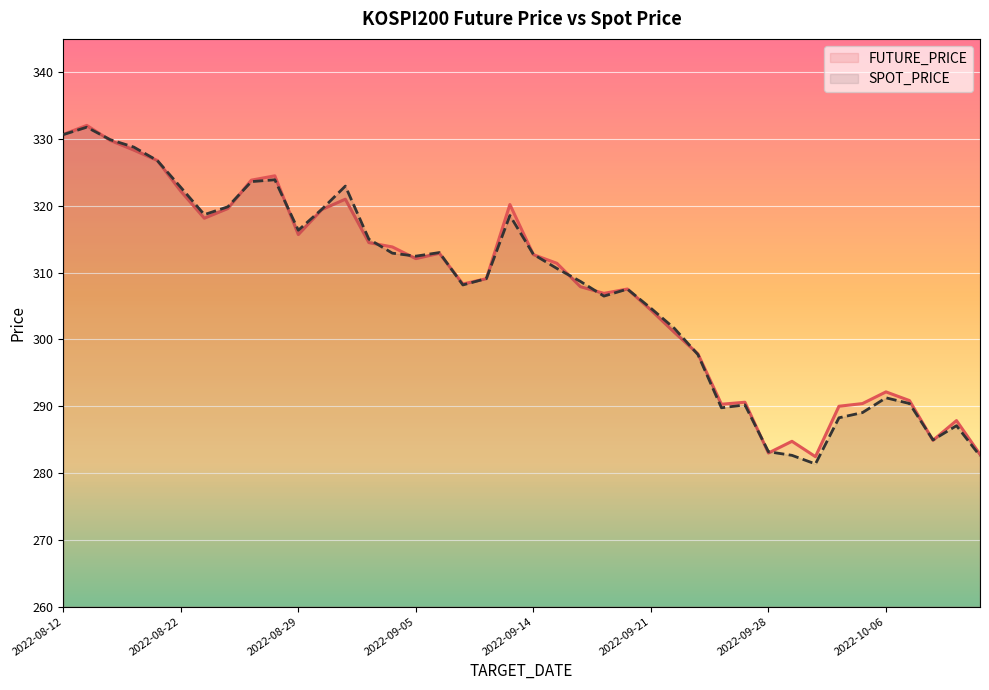

Reading left to right, what are all the values shown in this chart?

FUTURE_PRICE: 330.7	332.1	329.8	328.4	326.8	322.2	318.1	319.6	323.9	324.5	315.7	319.4	321.0	314.5	313.9	312.1	312.9	308.3	309.1	320.2	312.7	311.4	307.9	306.9	307.6	304.4	301.1	297.9	290.3	290.6	283.0	284.8	282.4	290.0	290.4	292.1	290.9	284.9	287.9	282.8
SPOT_PRICE: 330.7	331.8	329.9	328.8	326.8	322.8	318.7	319.9	323.6	323.9	316.4	319.5	323.0	315.0	312.9	312.5	313.0	308.2	309.1	318.6	312.7	310.6	308.7	306.5	307.5	304.7	301.6	297.7	289.8	290.2	283.2	282.6	281.4	288.3	289.1	291.3	290.4	285.0	287.1	282.6